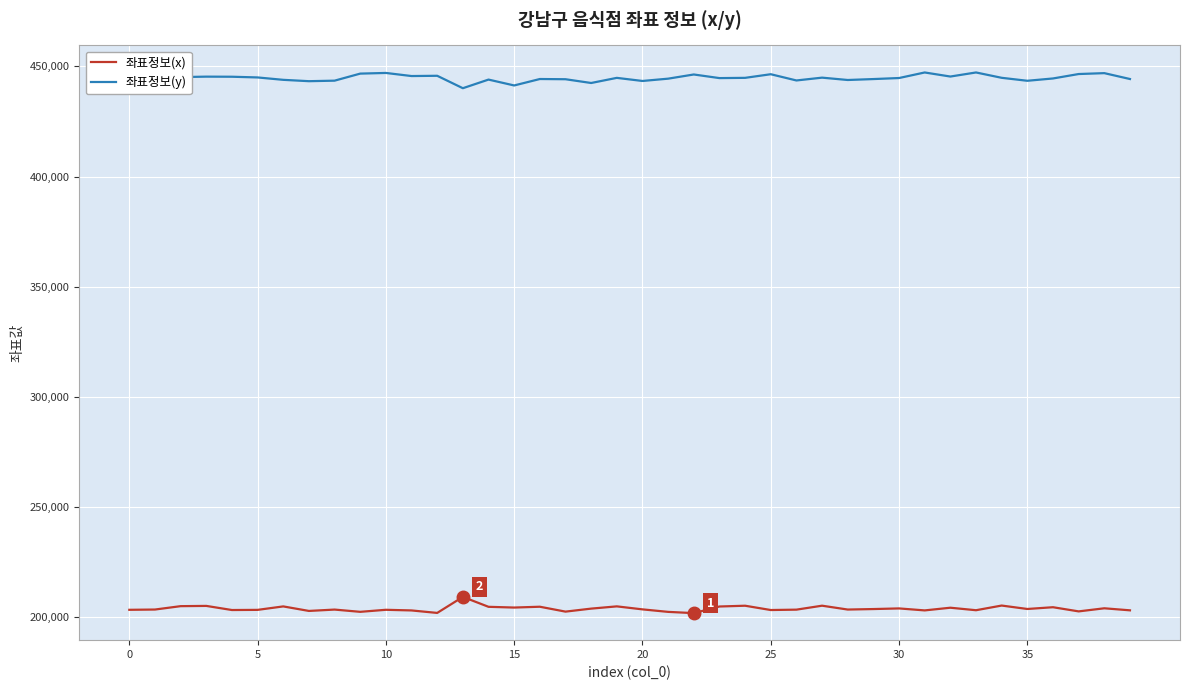

The 좌표정보(y) series shows 687568.9 at 33. True or false?

False